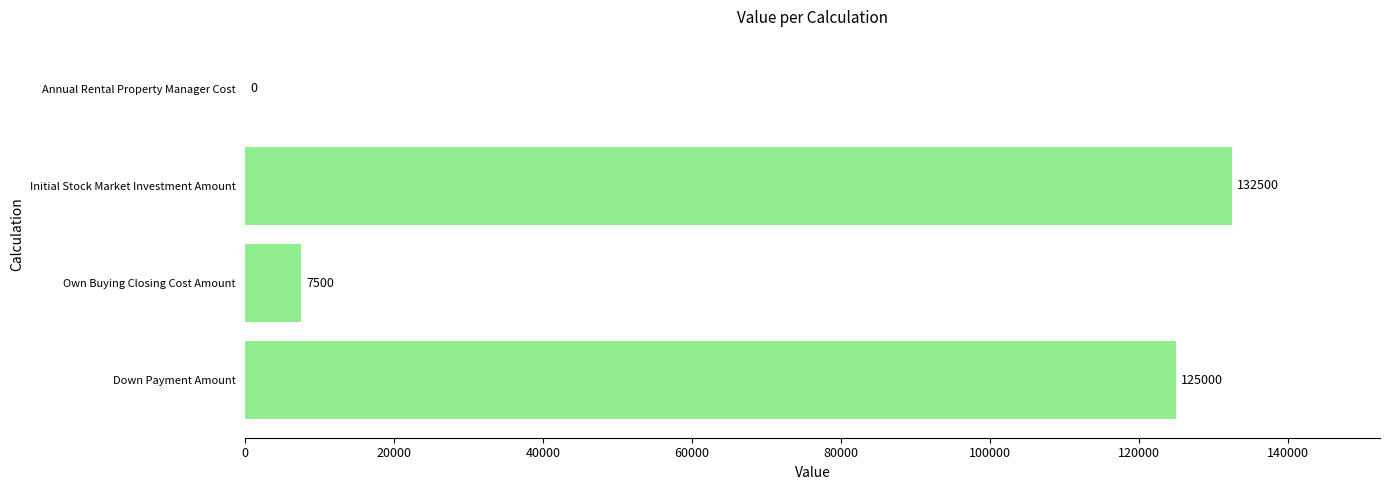

Which has a higher value, Annual Rental Property Manager Cost or Down Payment Amount?

Down Payment Amount